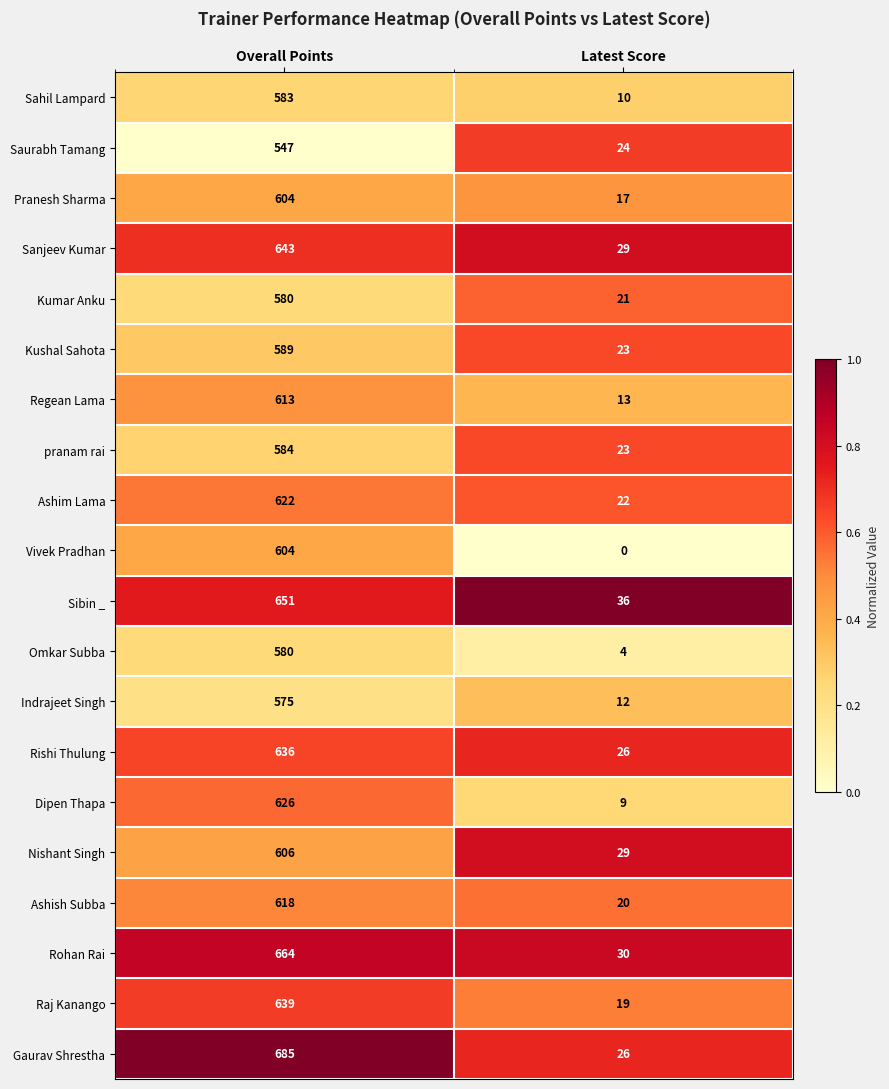

What is the difference between the Rohan Rai values at Latest Score and Overall Points?

634